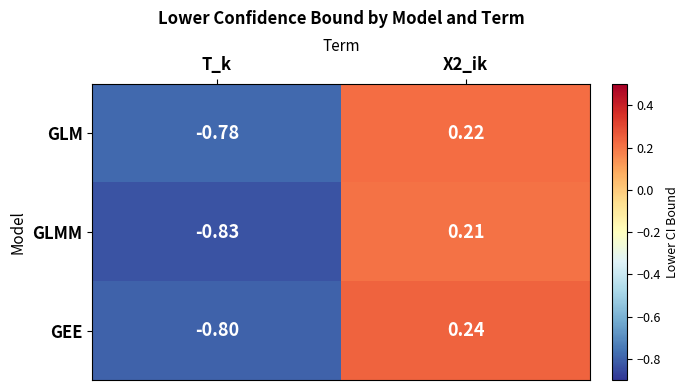

How many data points in GLMM are above 0?

1